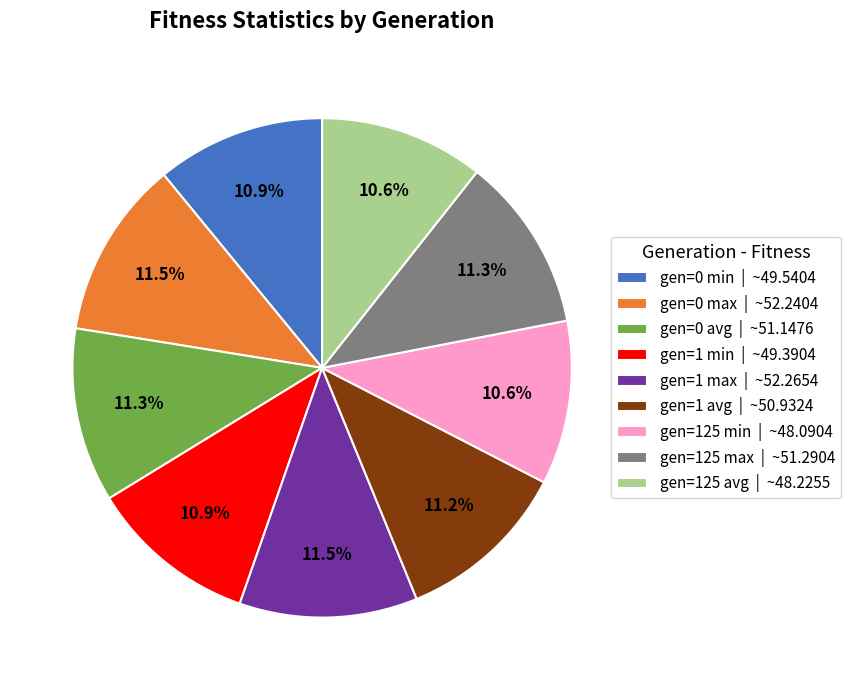

Is the sum of gen=125 min | ~48.0904 and gen=125 max | ~51.2904 greater than half?

No